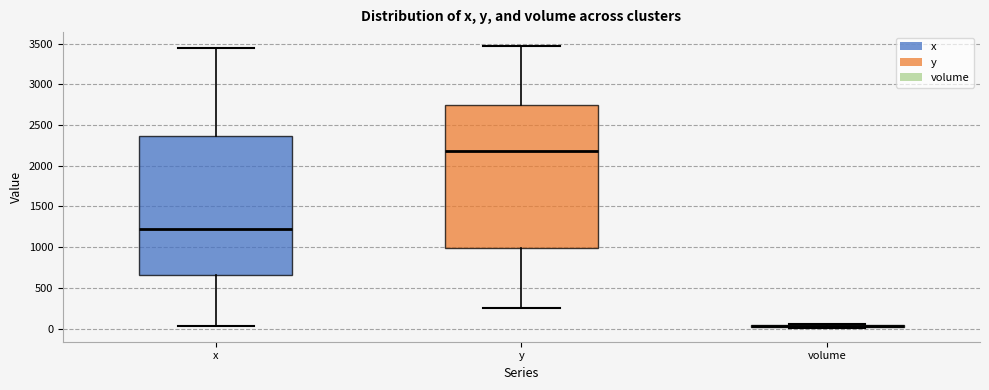

Where is the upper edge of the box for y on the y-axis? The values are not printed on the chart, so give them approximately, as read against the axis.

2750